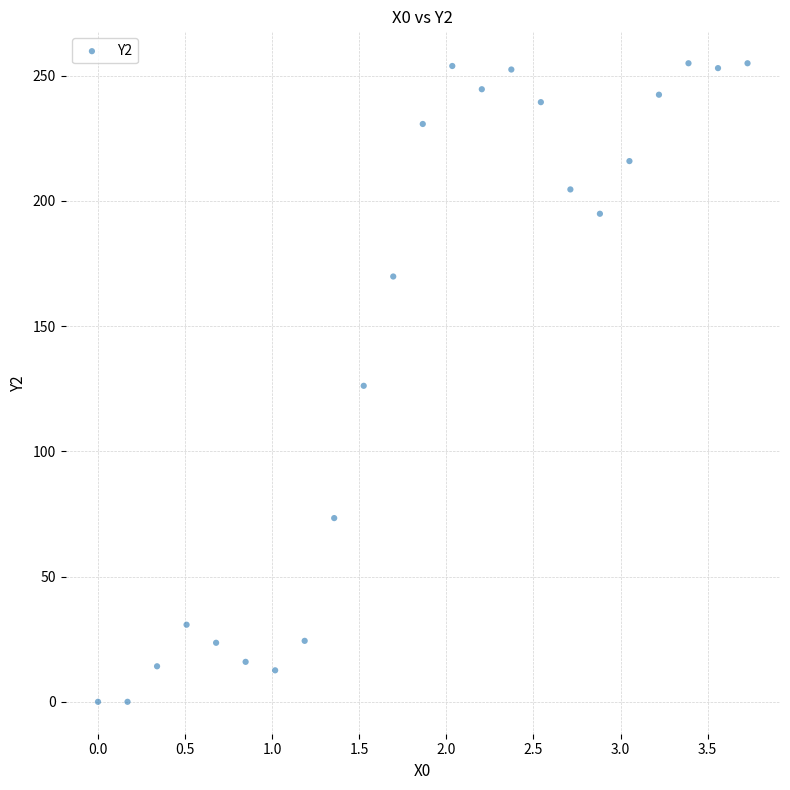

What is the range of X values (max minus min)?

3.7